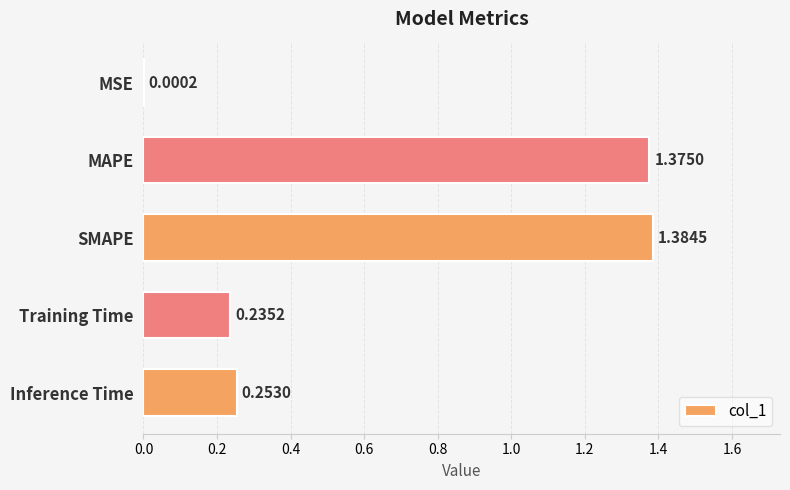

Between MAPE and Training Time, which is larger?

MAPE